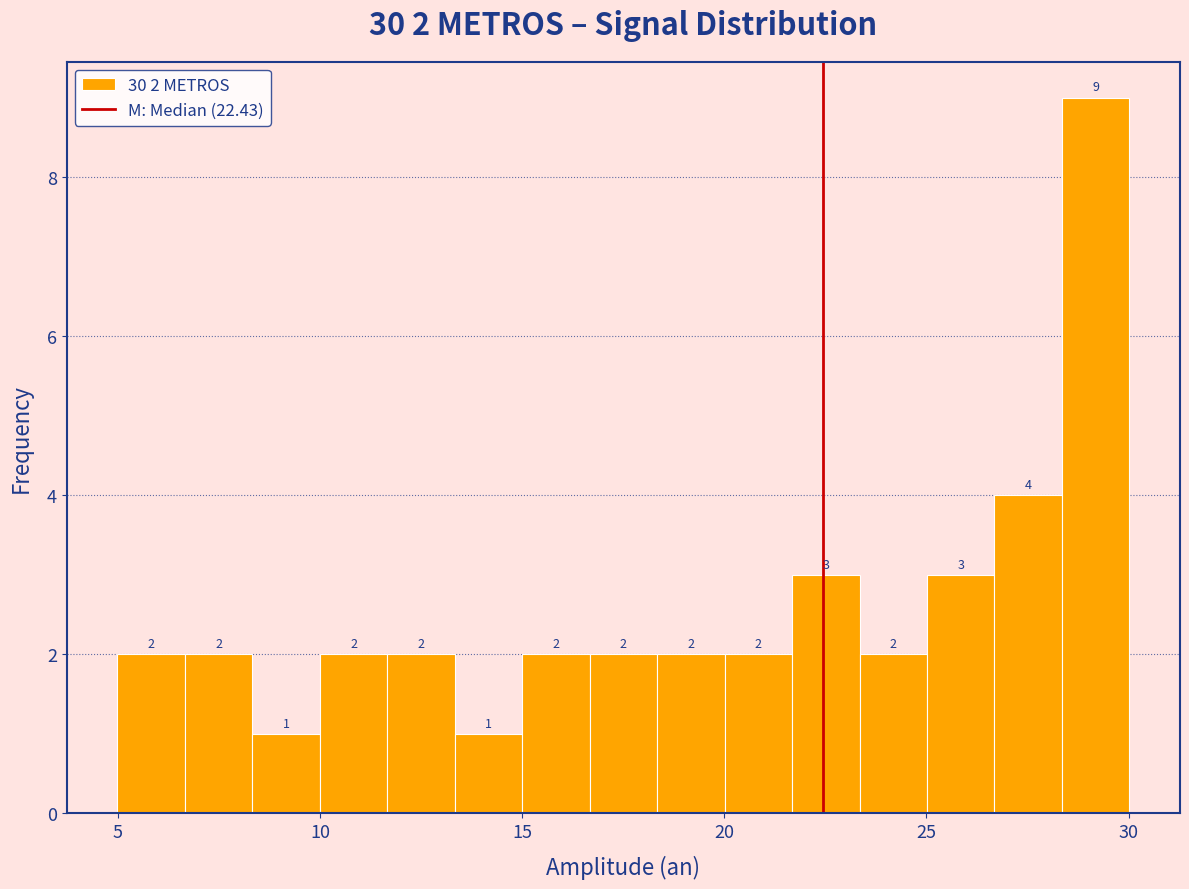

Read against the x-axis, roughly where is the centre of the tallest bar?

29.0